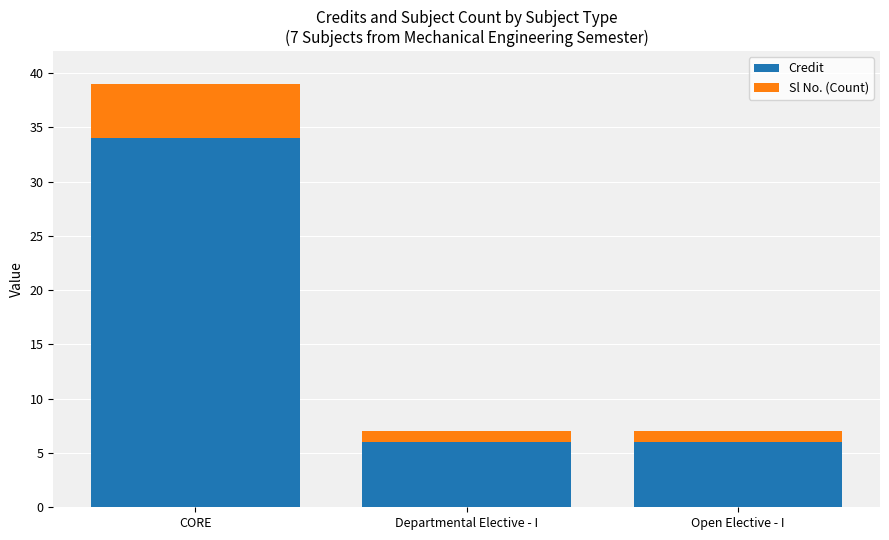

What is the difference between the maximum and minimum values in the Credit series?

28